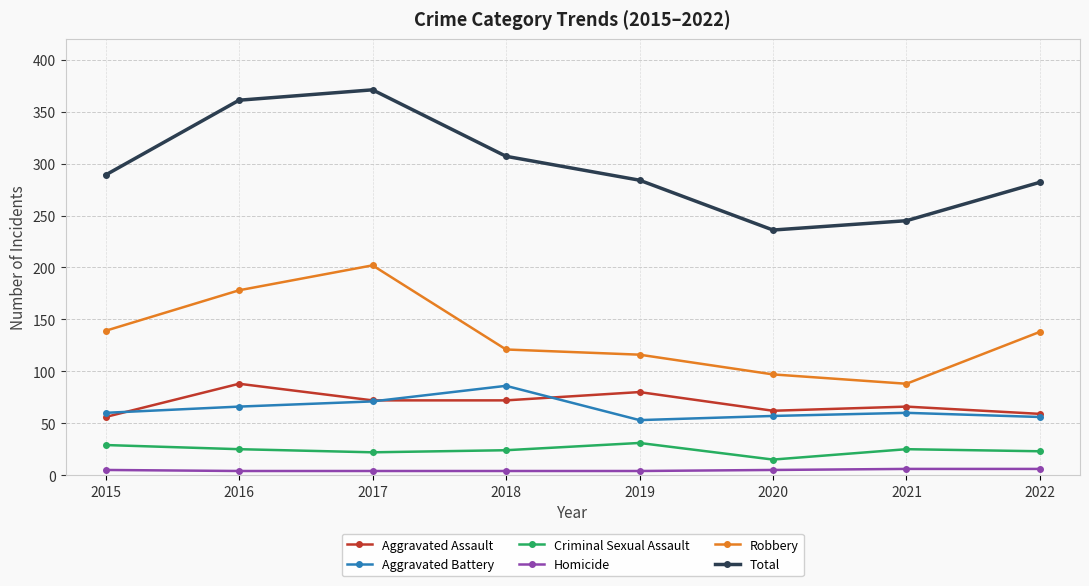

What is the difference between the second highest and second lowest values in the Robbery series?

81